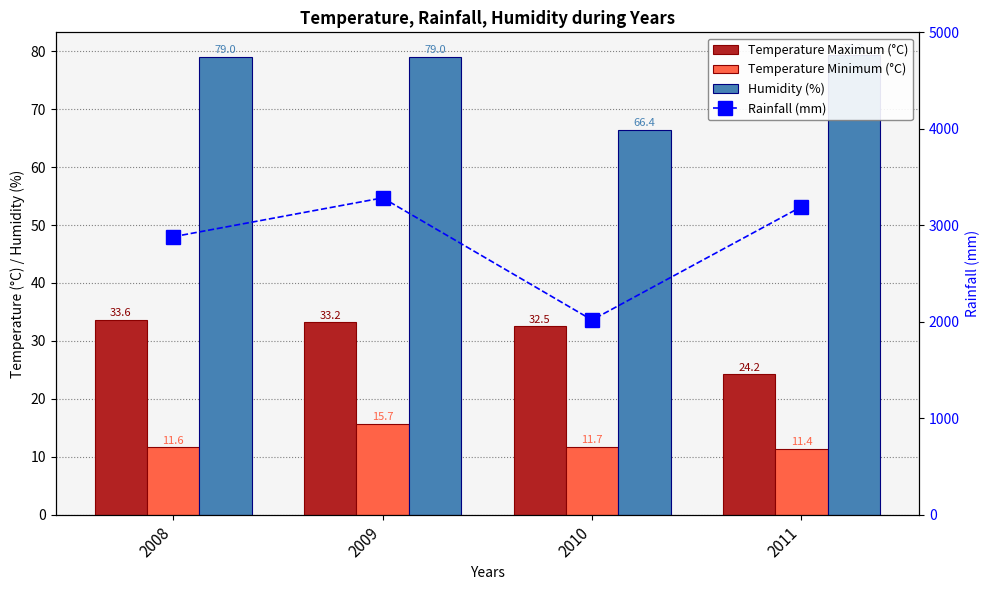

Which series has the largest total across all categories?

Rainfall (mm)